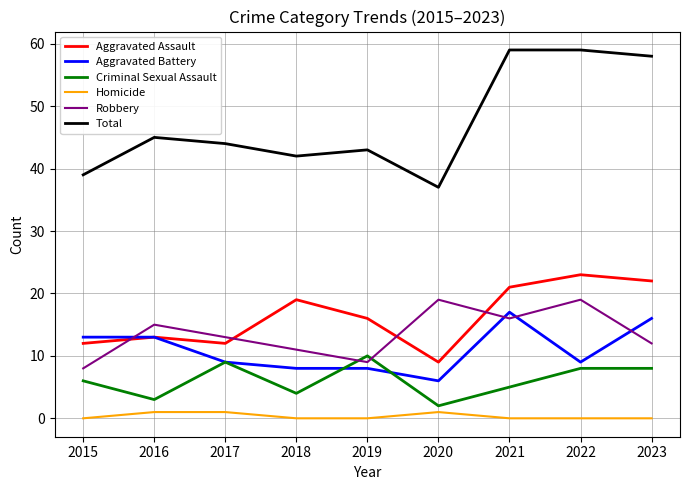

True or false: Homicide and Aggravated Assault cross at least once.

False